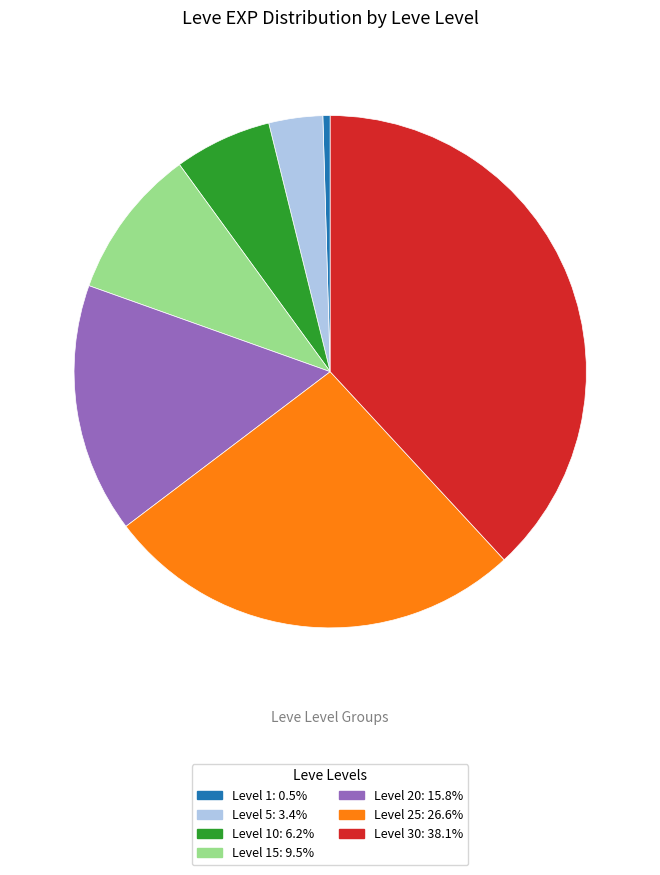

Does any single category account for the majority?

No